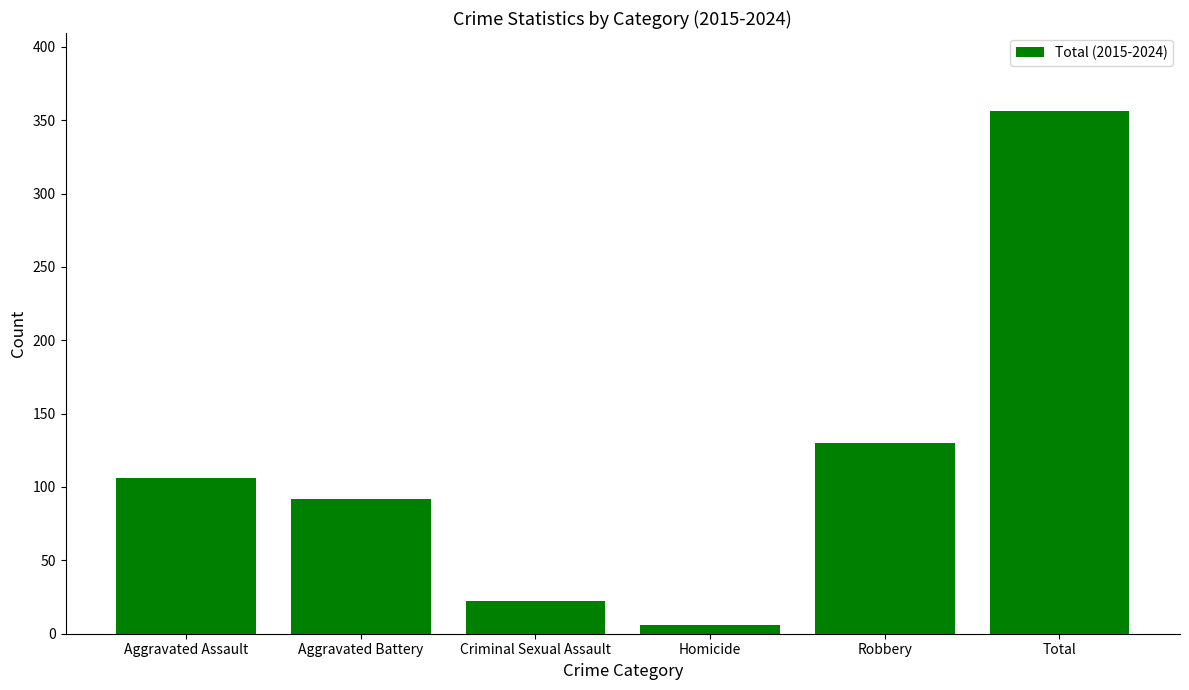

Reading left to right, list all the values displayed in this chart.

106	92	22	6	130	356